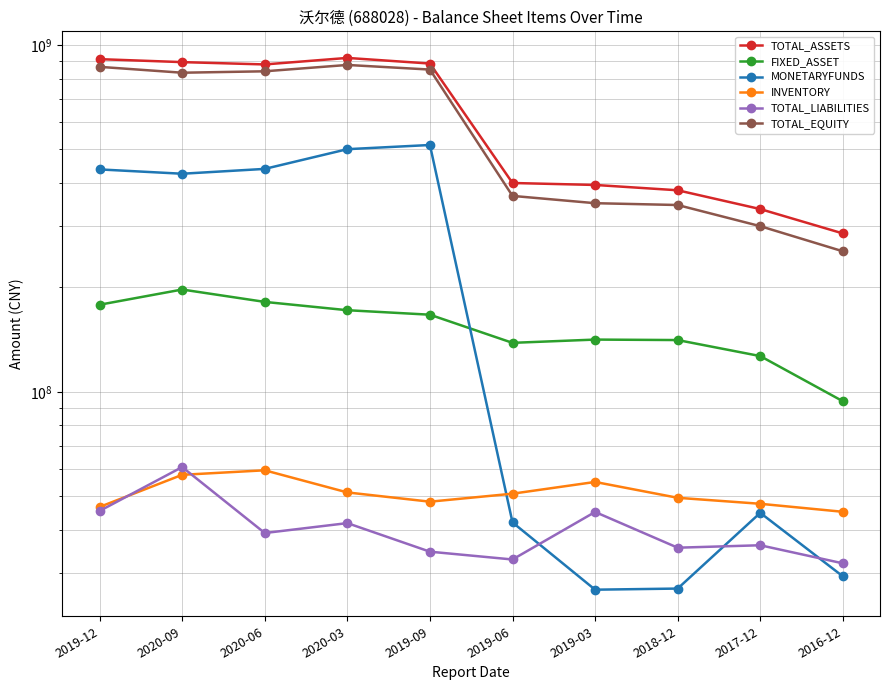

The TOTAL_ASSETS series shows 378856416.9 at 2019-12. True or false?

False